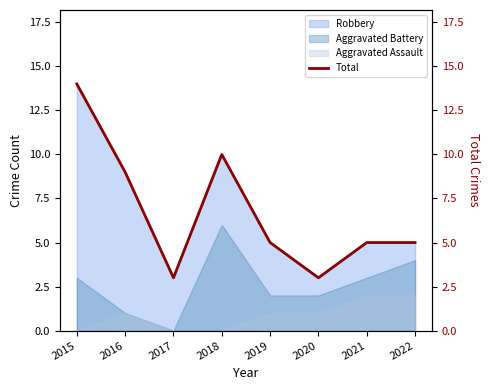

How many data points are above 5?

3